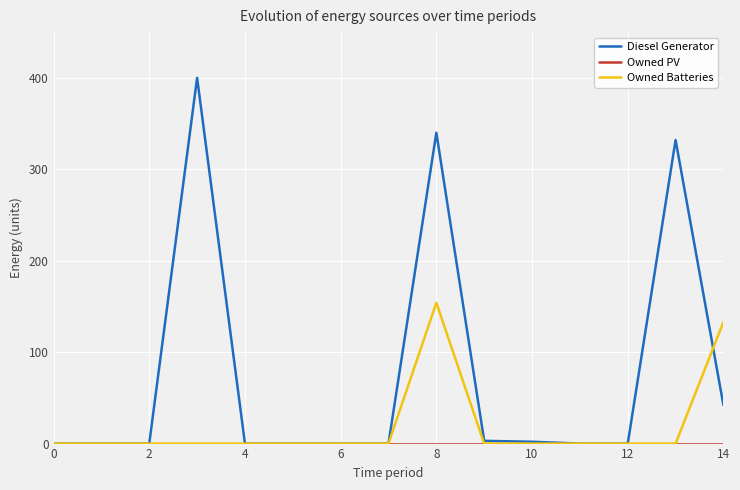

Which series has the largest range (max minus min)?

Diesel Generator